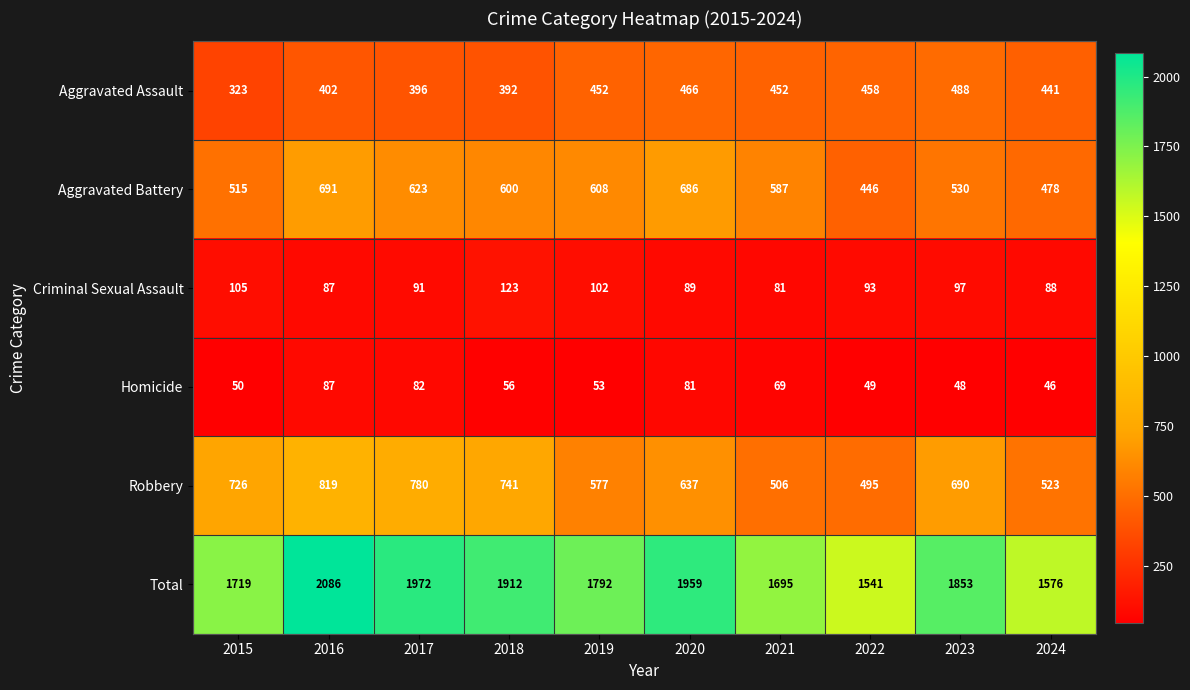

Which label corresponds to the smallest value in the chart?

2024